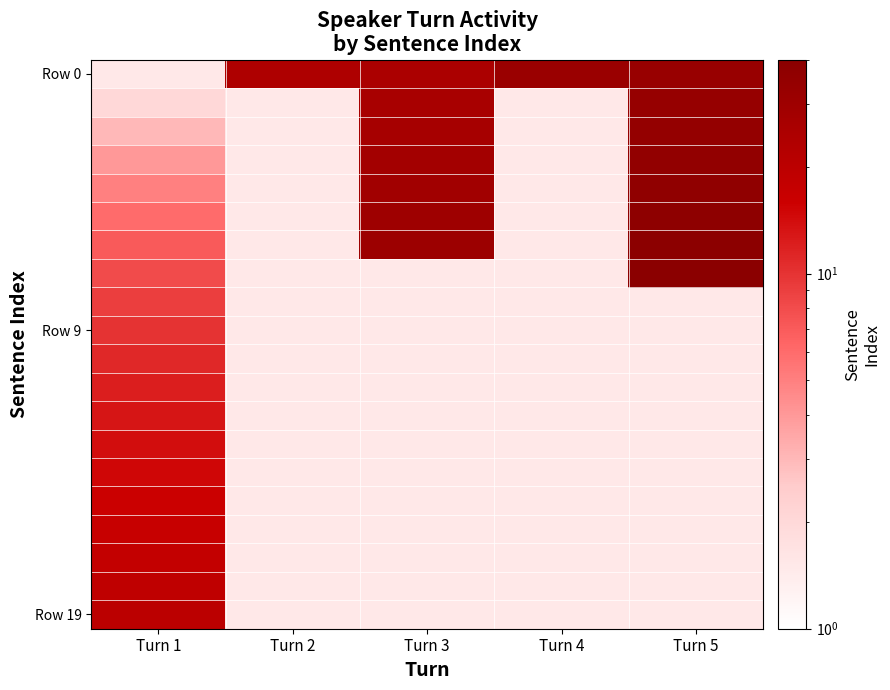

What is the total value across all series at Turn 4?

60.5